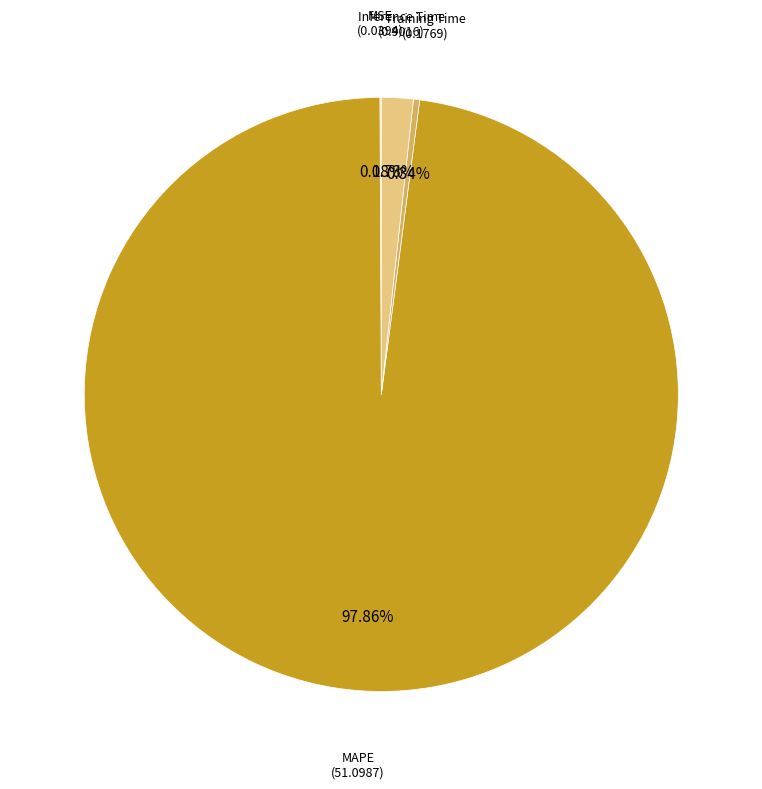

What is the largest slice in the pie chart?

MAPE